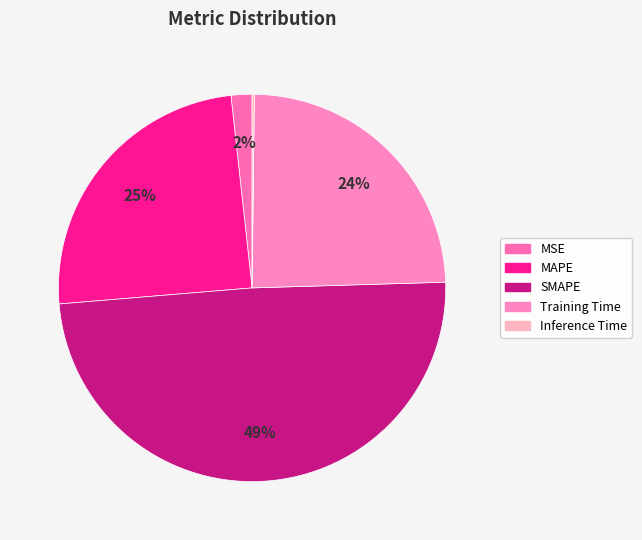

Count the number of slices in the pie.

5